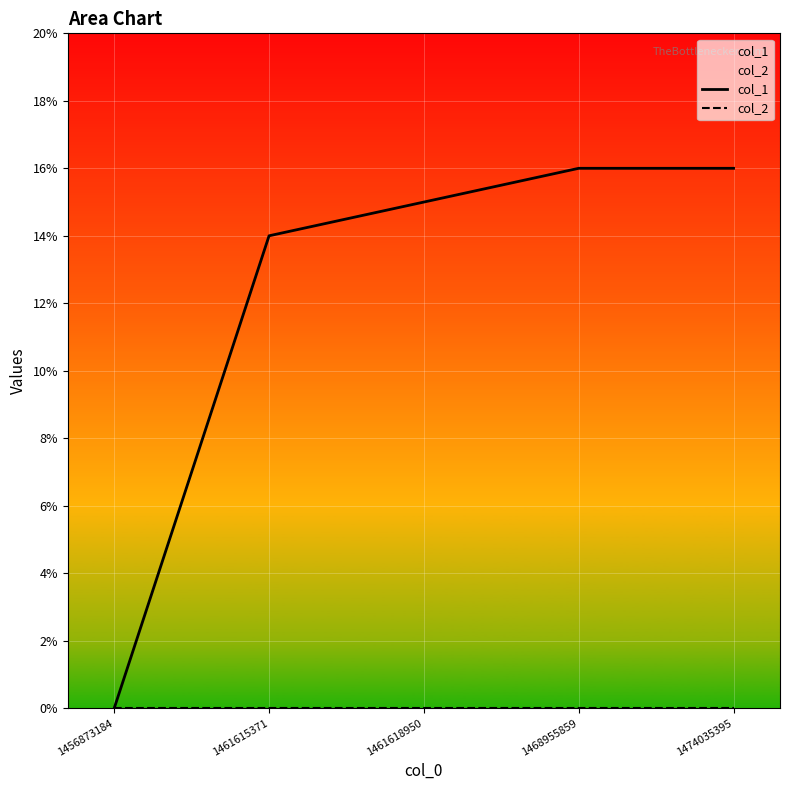

Which series has the largest total across all categories?

col_1